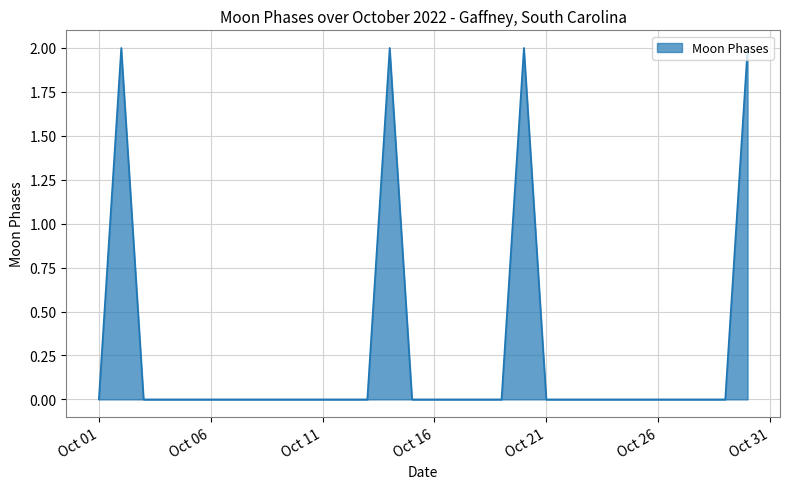

Does the chart display data point markers on the line(s)?

No